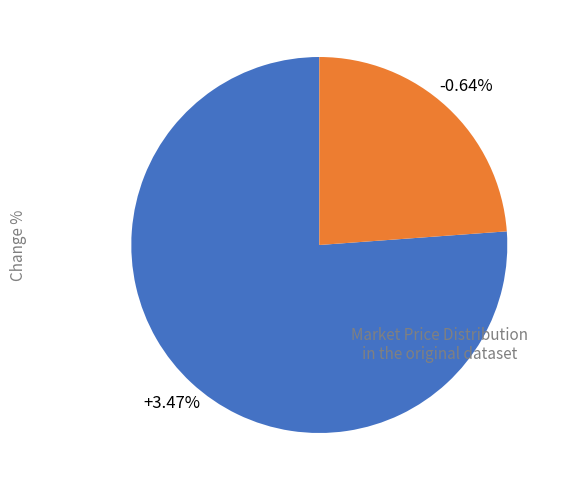

What is the smallest slice in the pie chart?

-0.64%